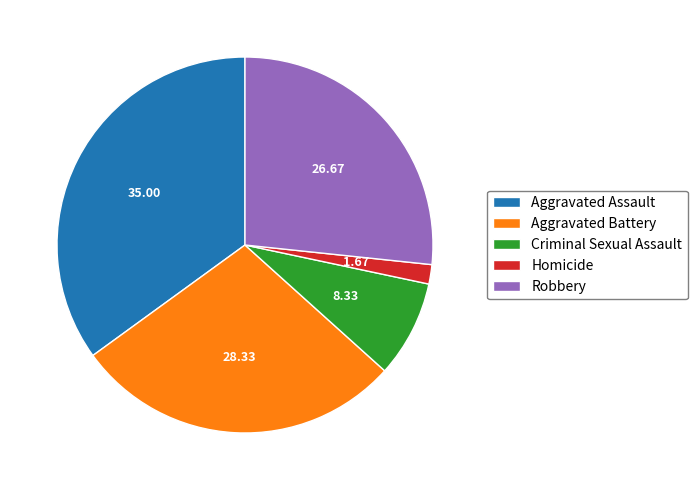

Between Robbery and Homicide, which is larger?

Robbery